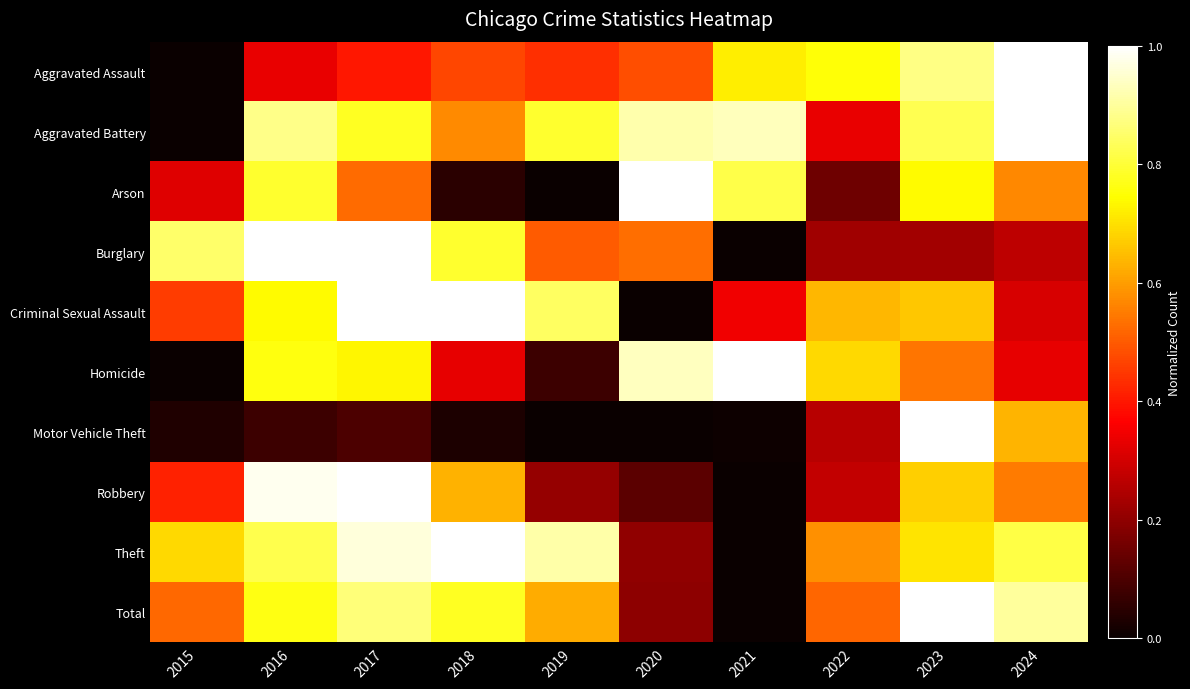

Which category has the lowest value across all series?

2015